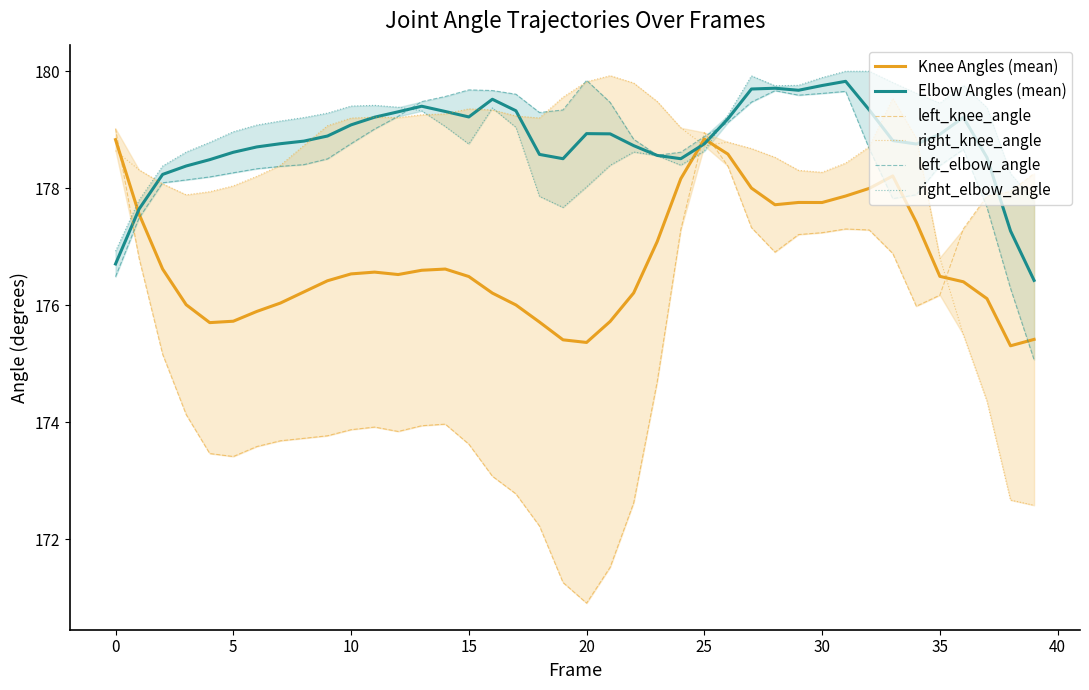

What value does the Elbow Angles (mean) series have at 35?

178.9